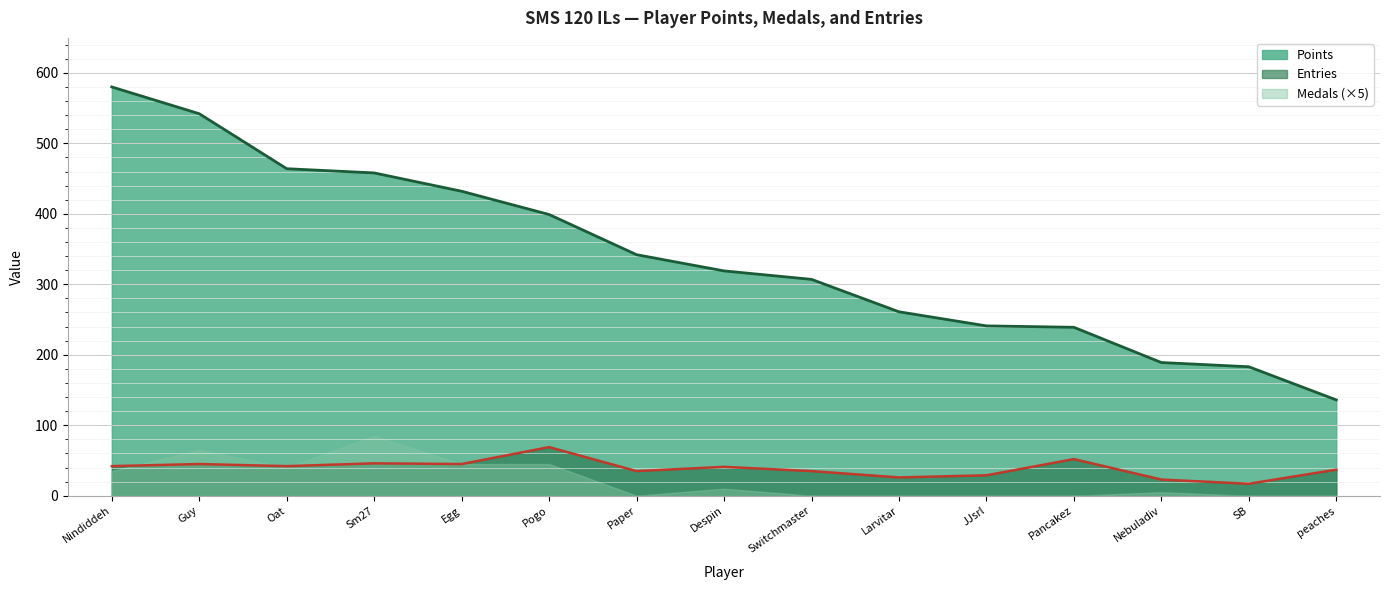

True or false: Entries and Points intersect in this chart.

False